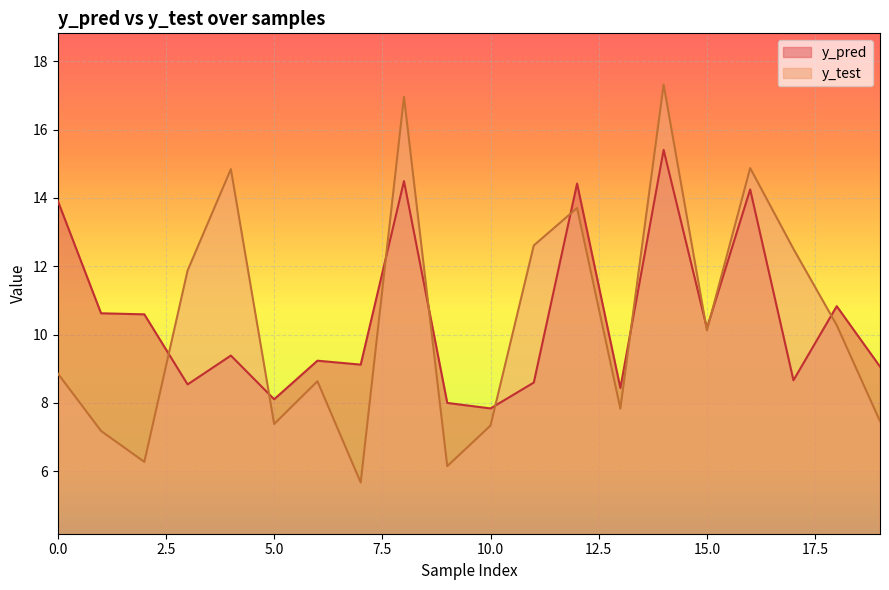

At how many categories does at least one series exceed 16?

2